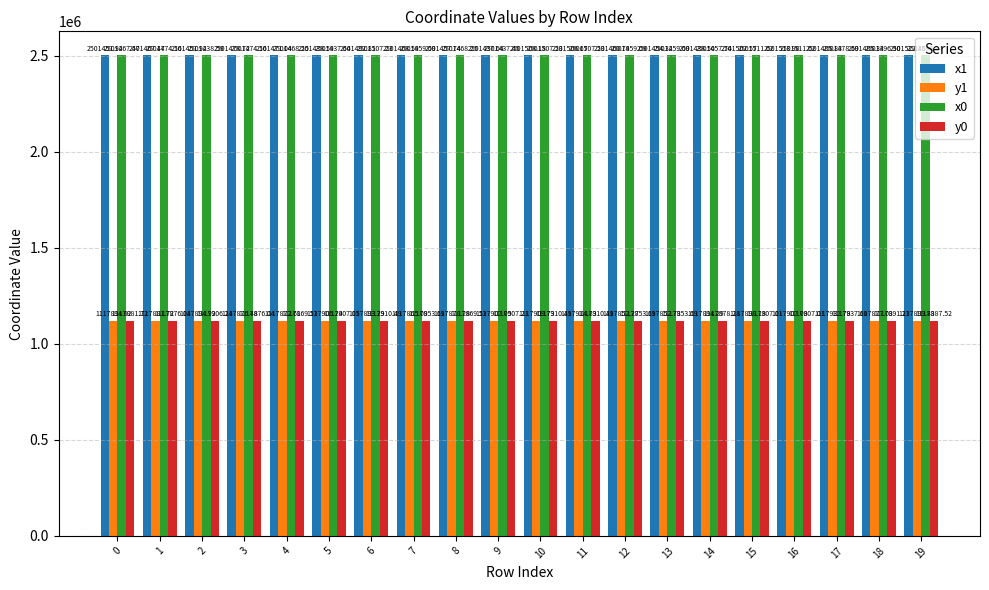

What is the value of the y0 bar at the 4th from the left?

1117876.0